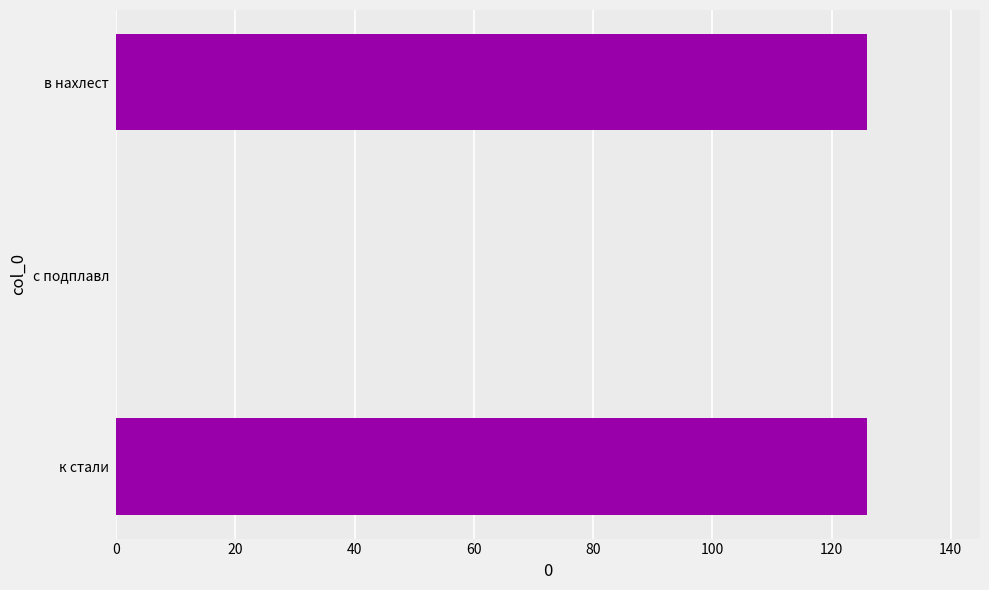

What is the greatest value displayed?

126